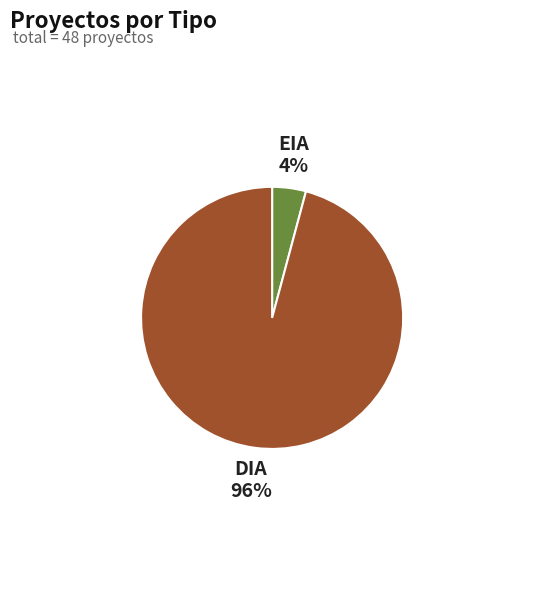

Is it true that DIA is 86% of the pie?

False